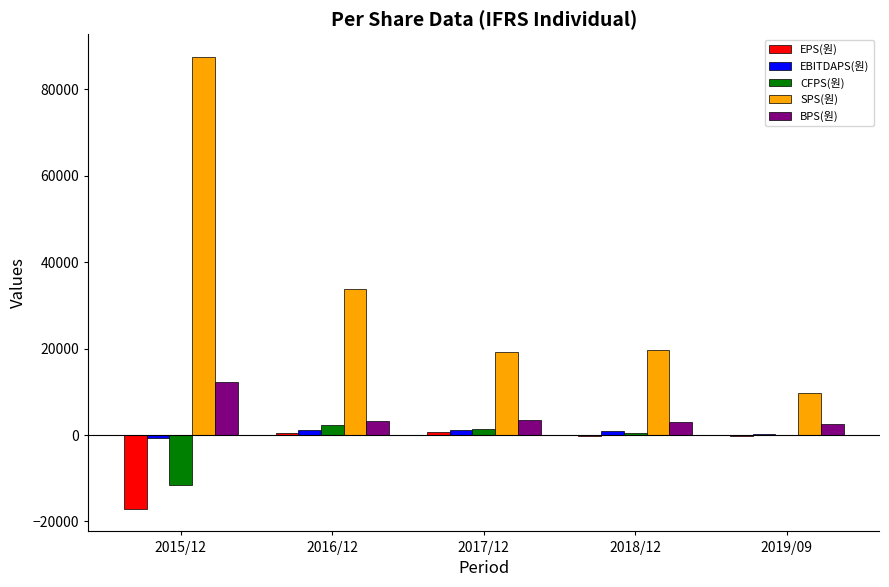

At which label does BPS(원) reach its peak?

2015/12